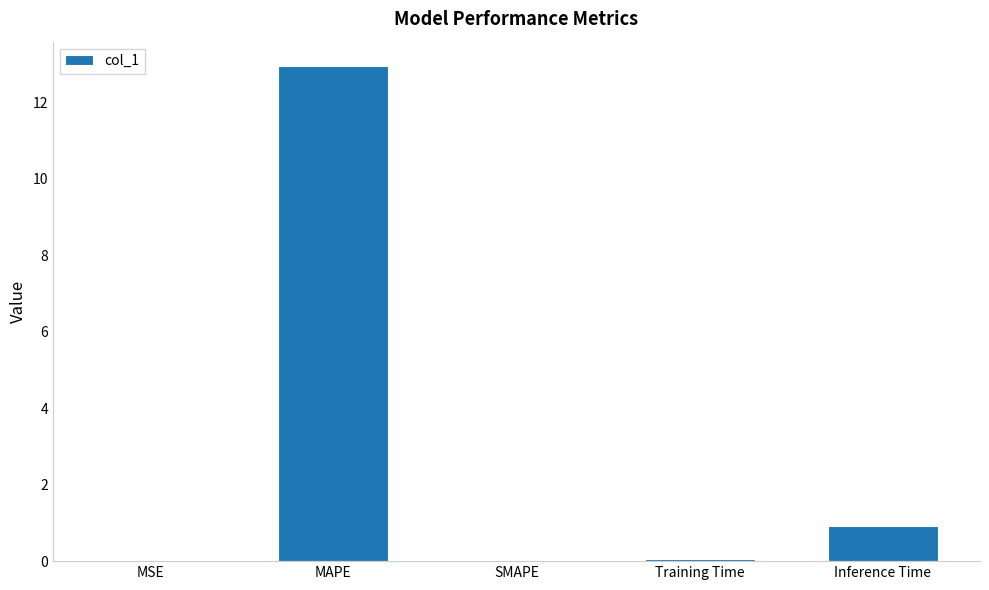

Read the value at Inference Time.

0.9